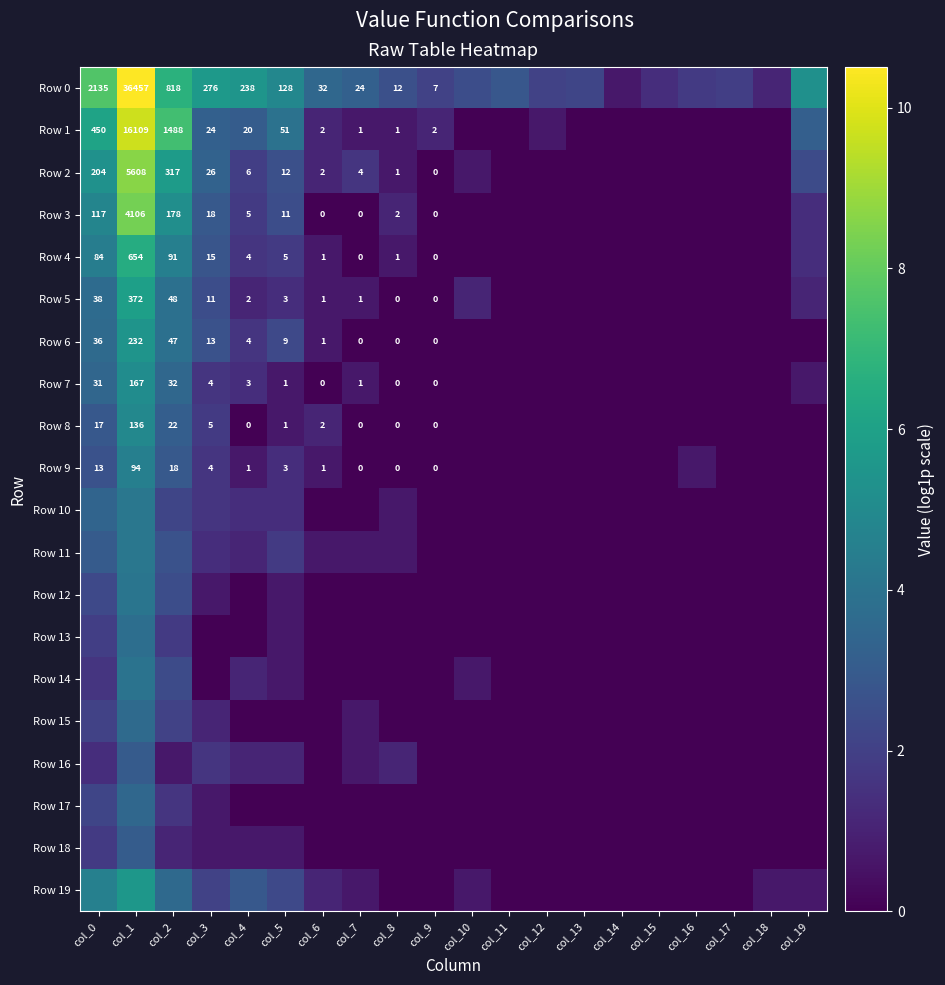

What is the greatest value displayed?

10.5